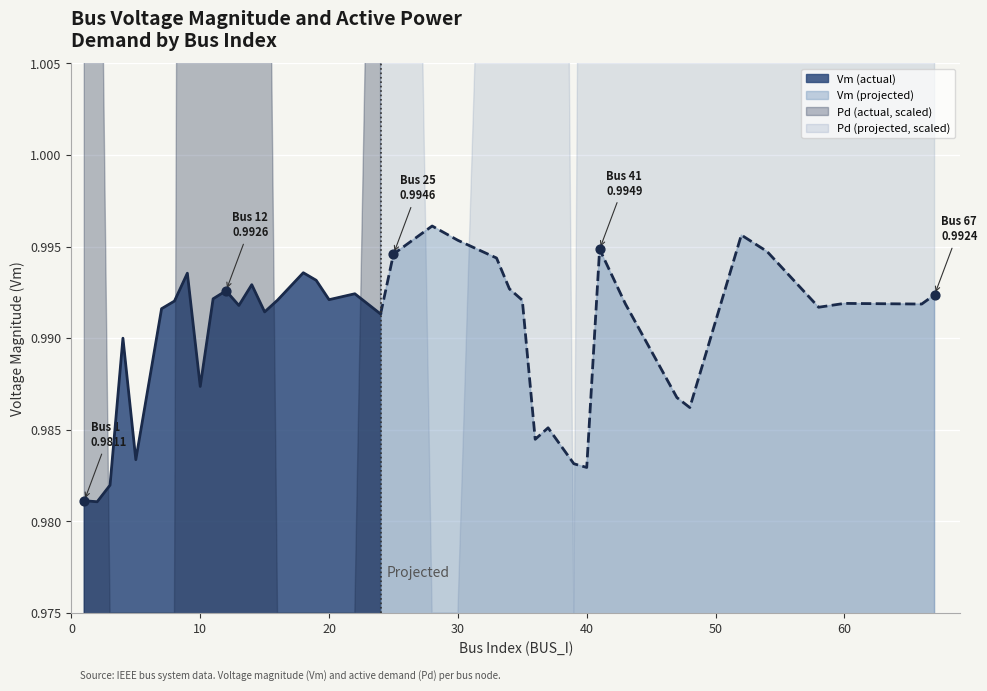

Which series contains the lowest Y value?

Pd